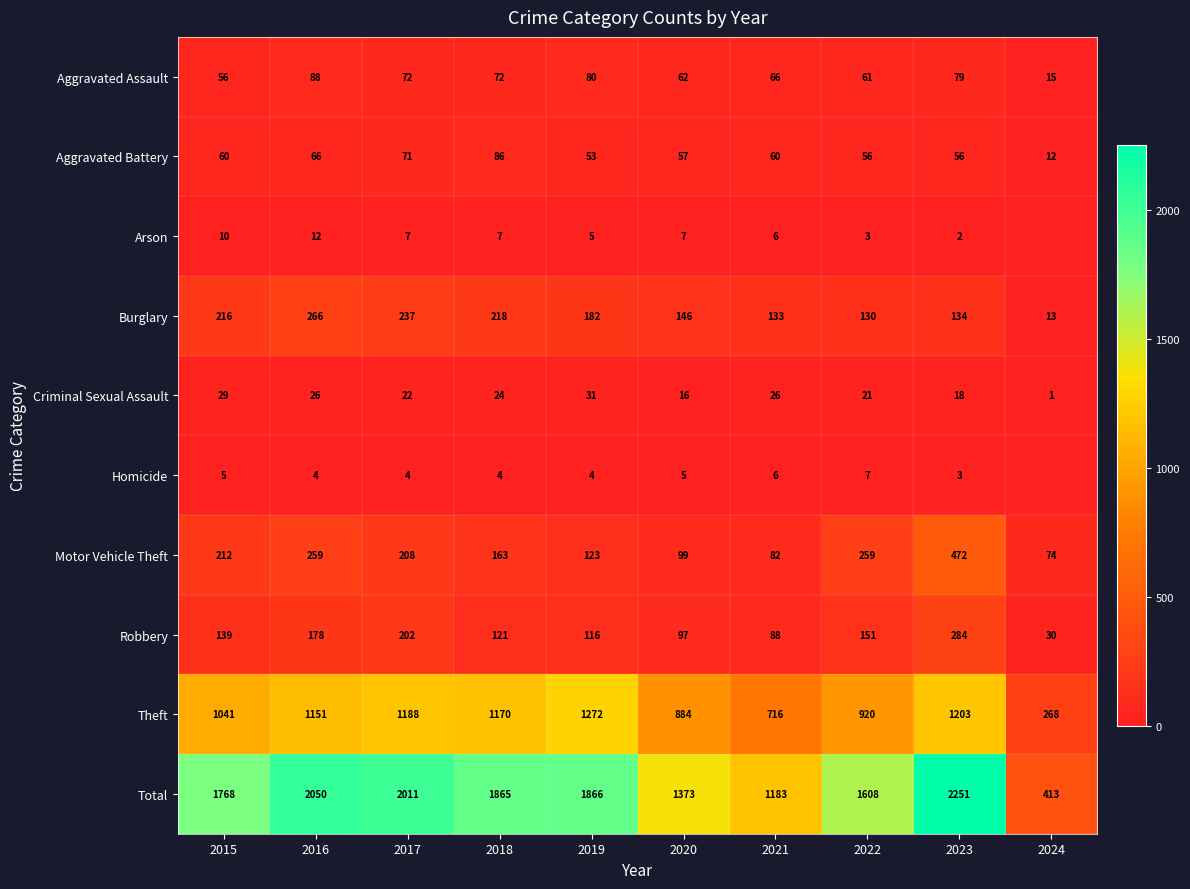

Rank the series at 2017 from highest to lowest value.

Total, Theft, Burglary, Motor Vehicle Theft, Robbery, Aggravated Assault, Aggravated Battery, Criminal Sexual Assault, Arson, Homicide